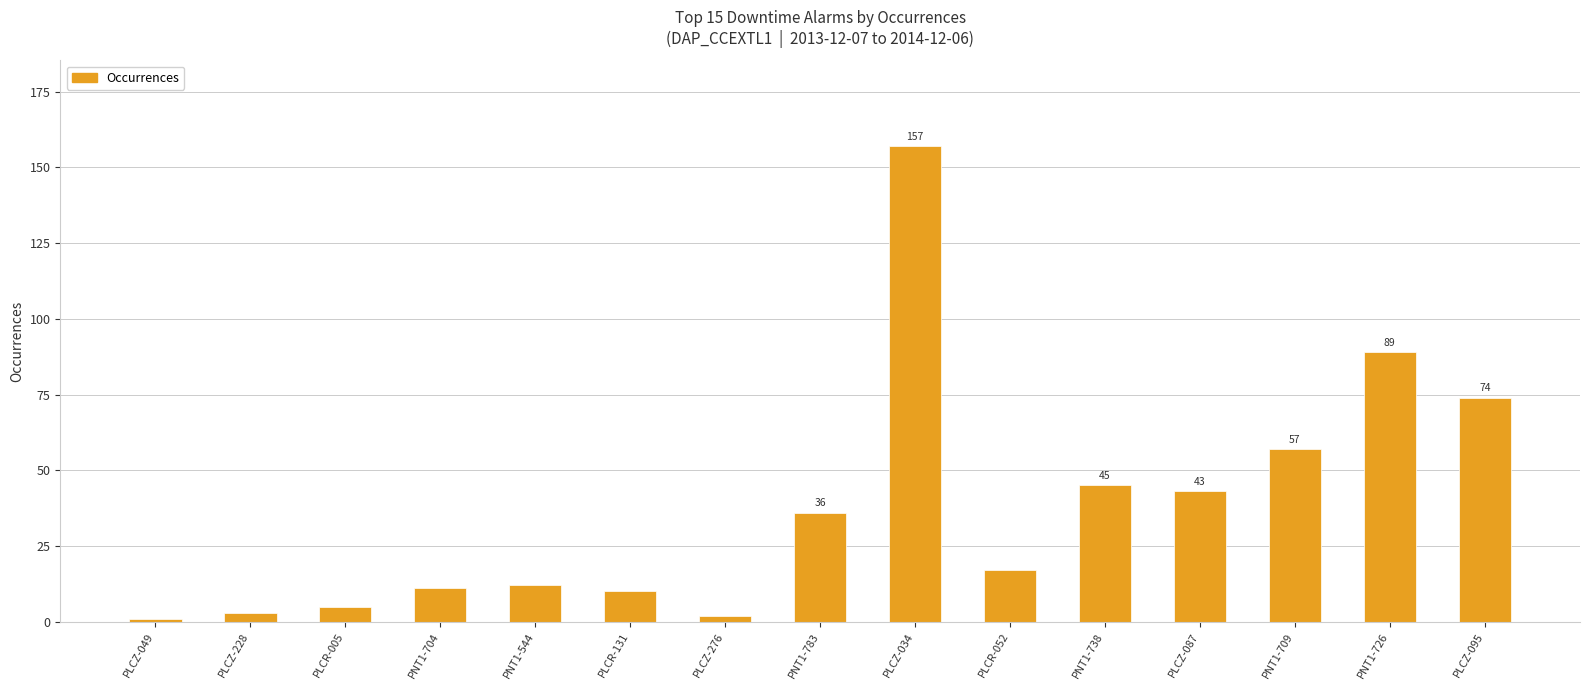

What is the value of the 15th bar from the left?

74